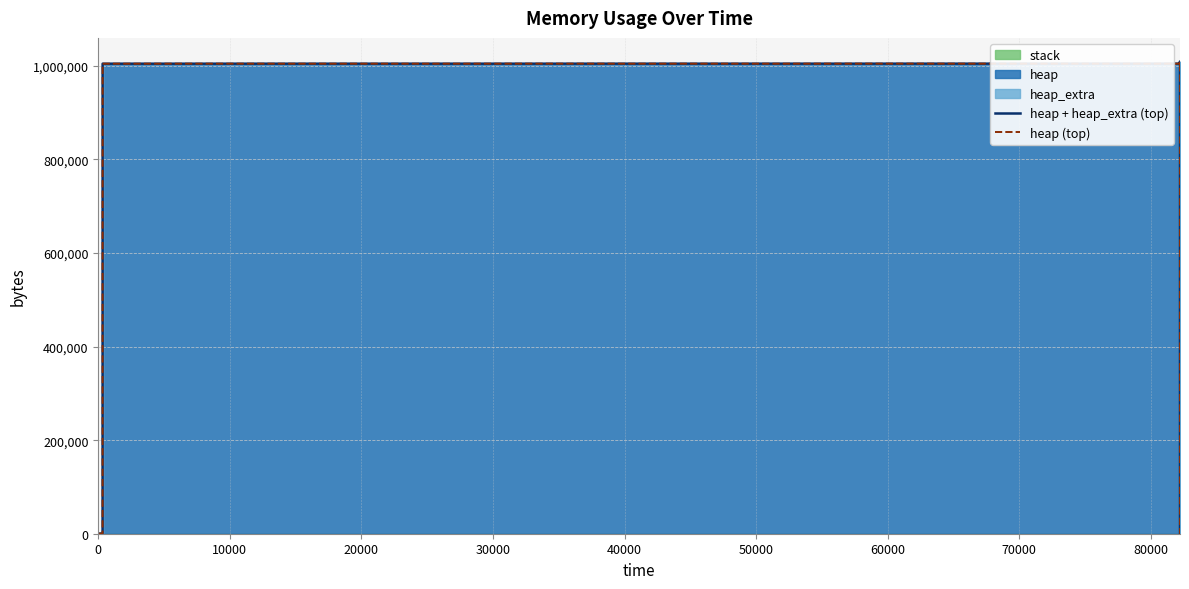

True or false: heap (top) and heap + heap_extra (top) intersect in this chart.

False